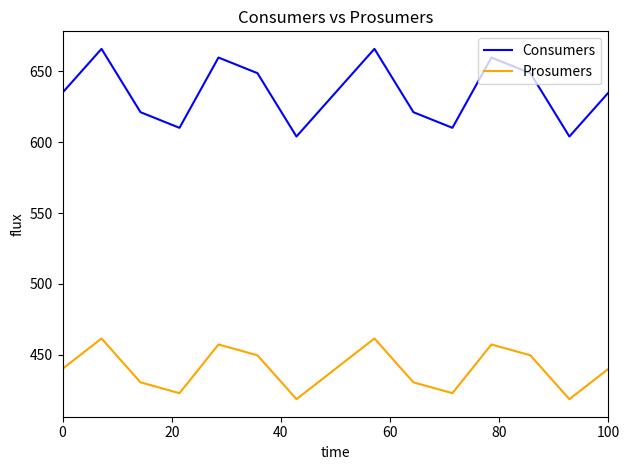

True or false: Consumers and Prosumers cross at least once.

False